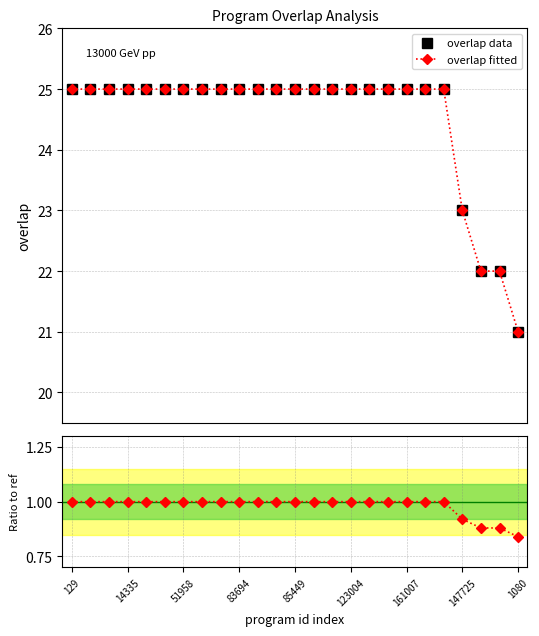

True or false: overlap data and ratio to ref cross at least once.

False